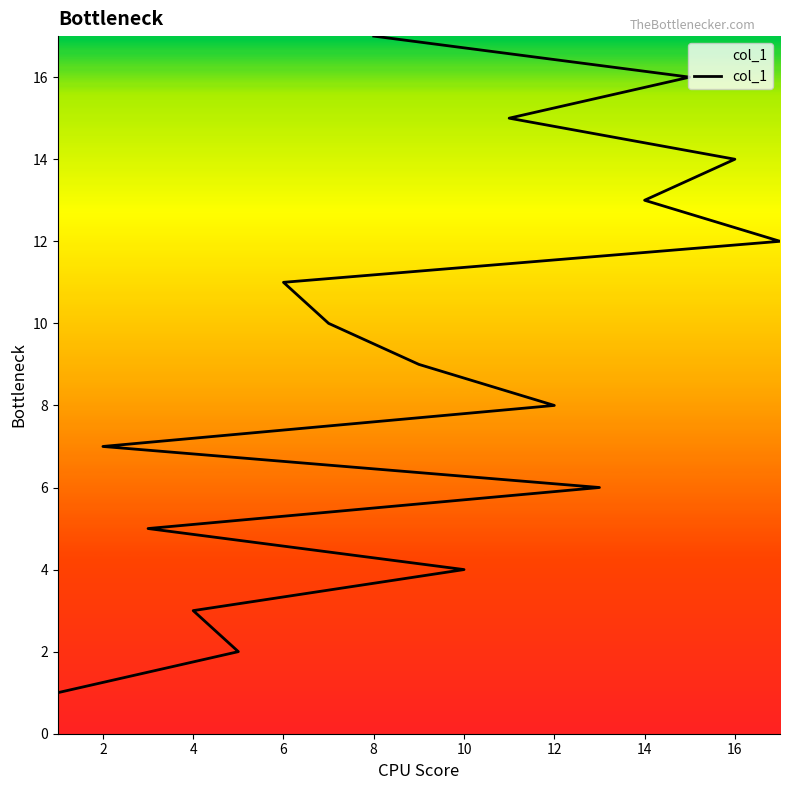

Read the value at 16, to the nearest 10.

10